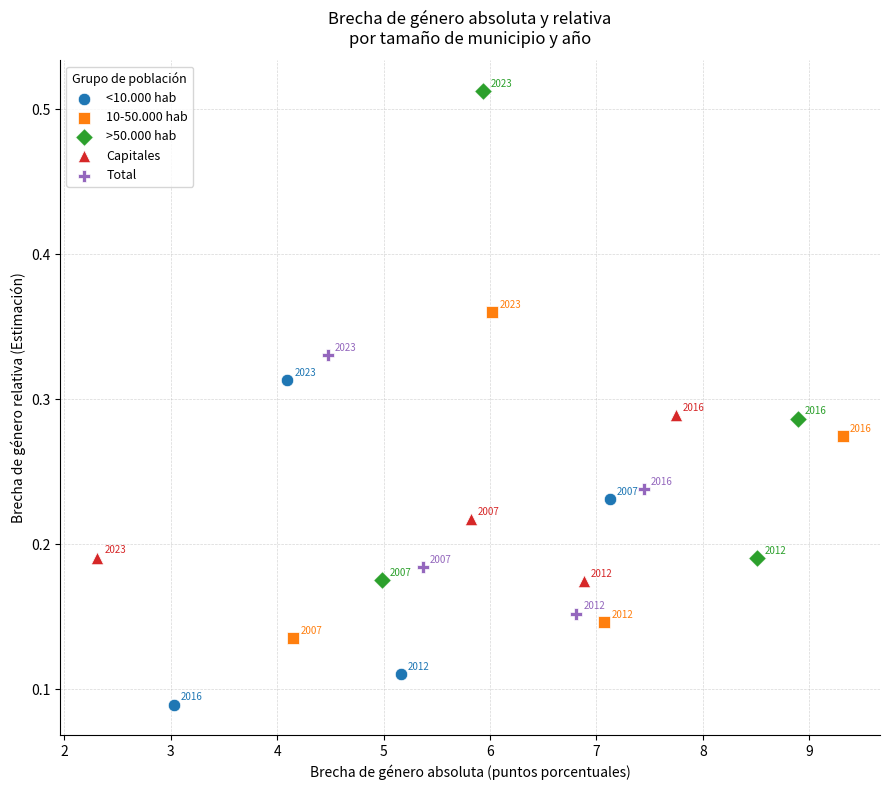

Which series has the widest spread of Y values?

>50.000 hab